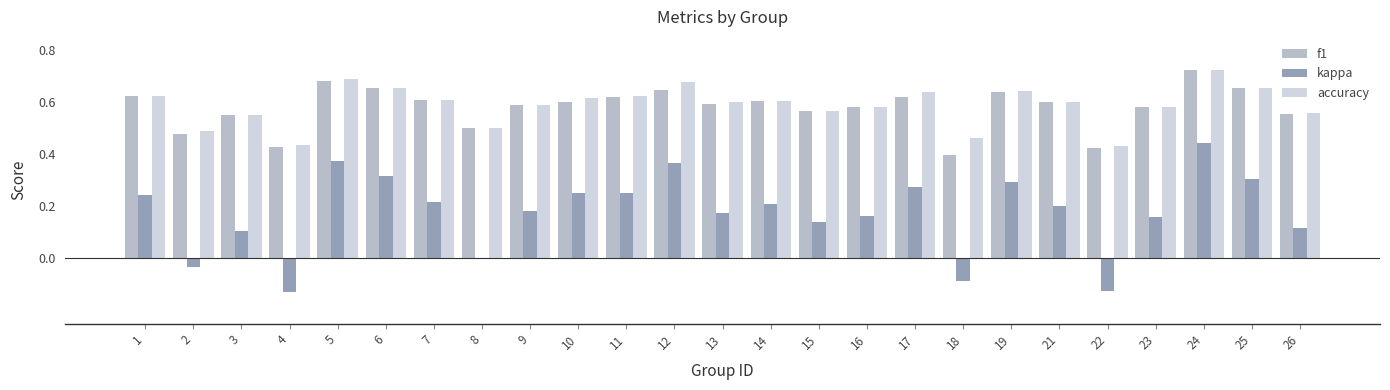

At which label does kappa reach its peak?

24